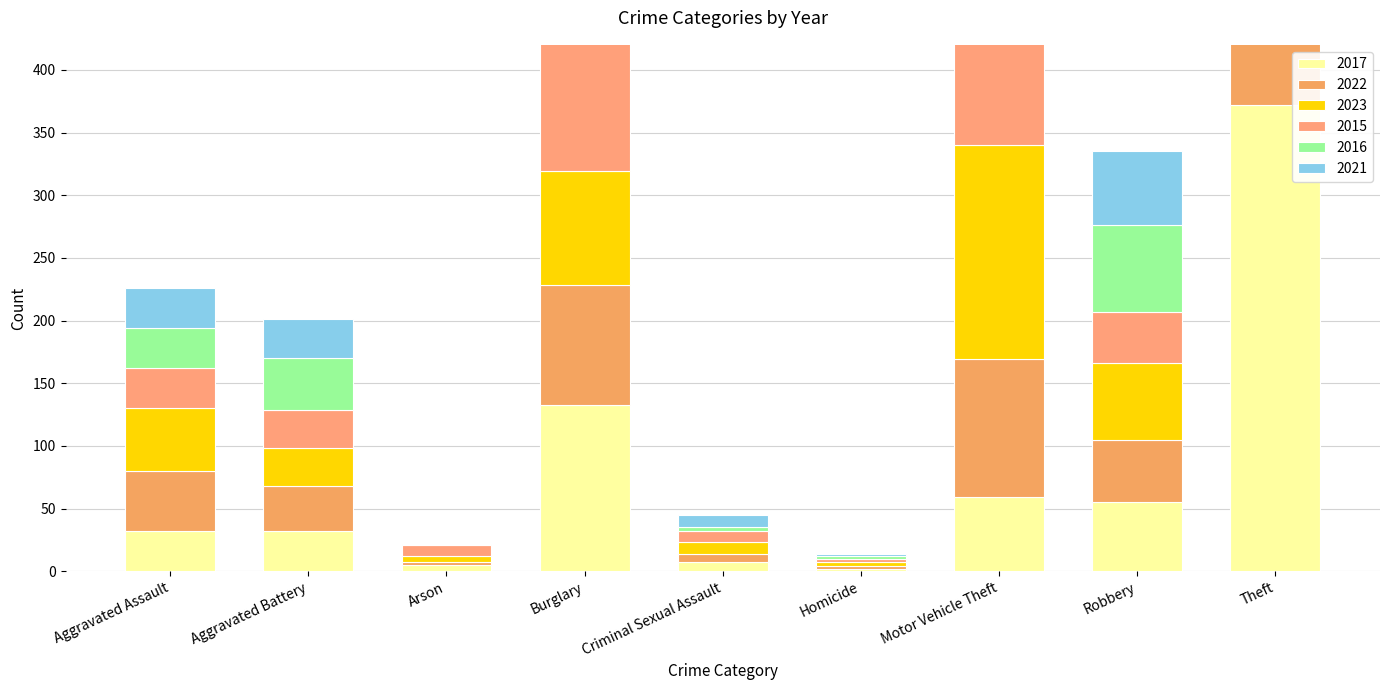

At Theft, list the series in order from smallest to largest.

2021, 2023, 2015, 2017, 2022, 2016